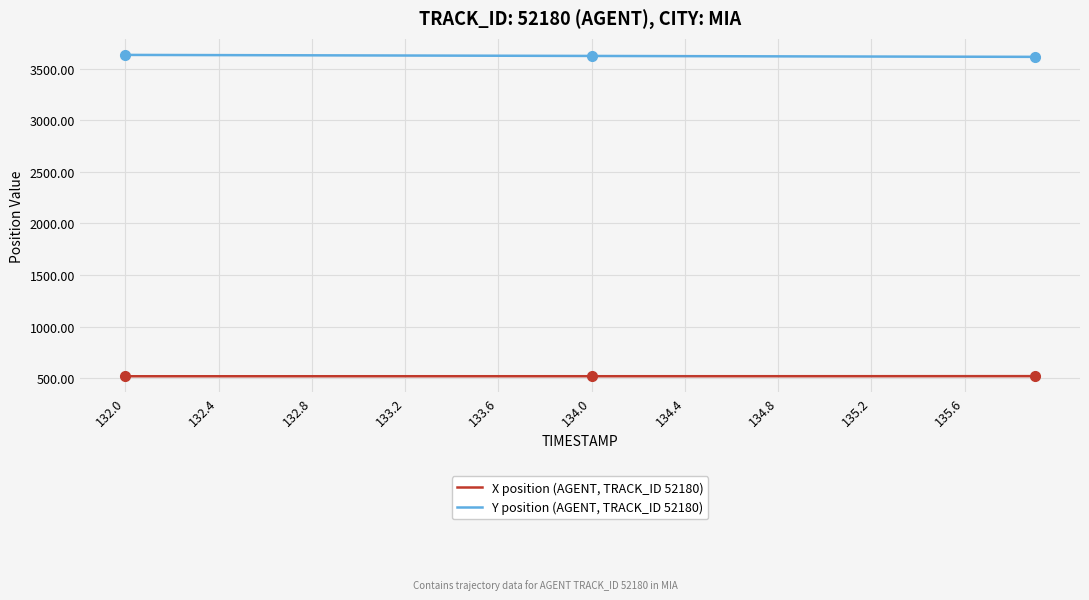

How many lines are shown in the chart?

2